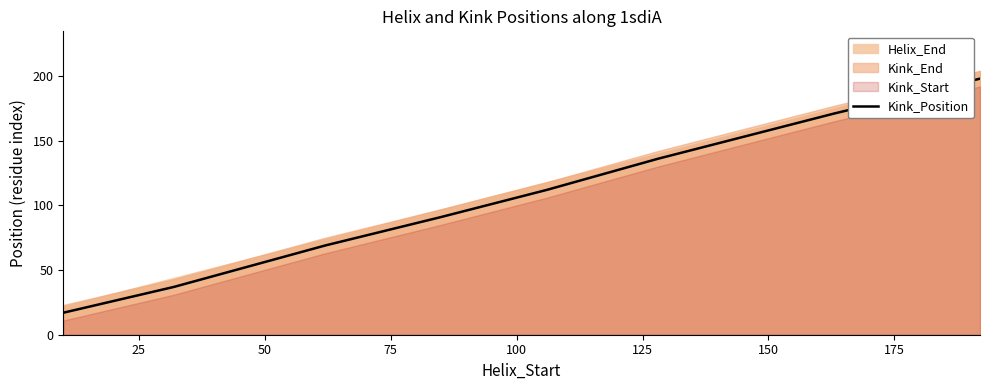

Where does the data first go above 112?

125